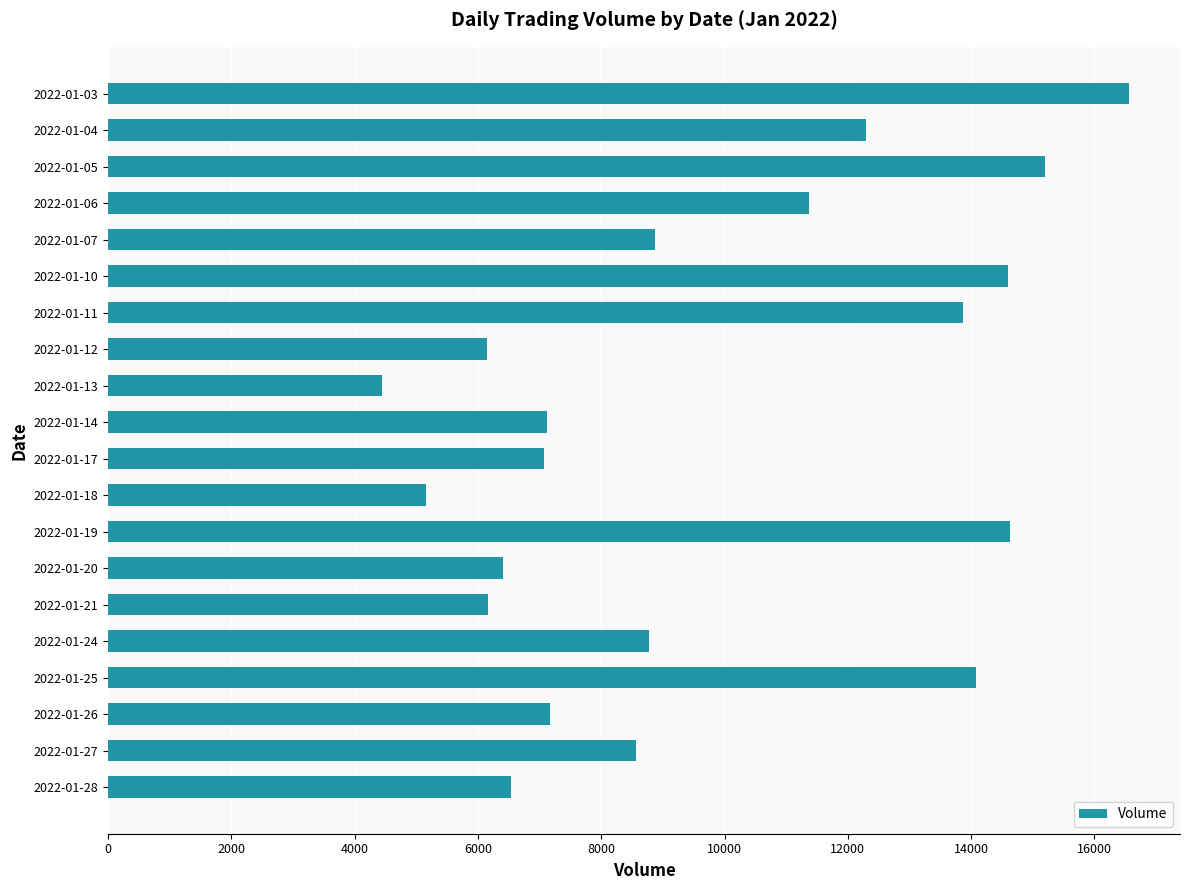

Is it true that the value at 2022-01-06 is 4672?

False